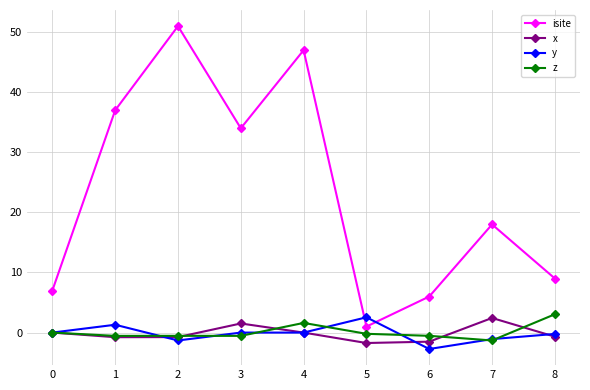

Is the value of isite at 6 greater than the value of z at 5?

Yes